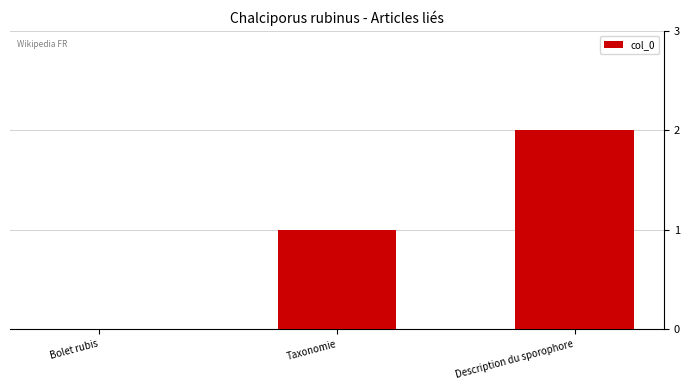

What is the maximum value shown in the chart?

2